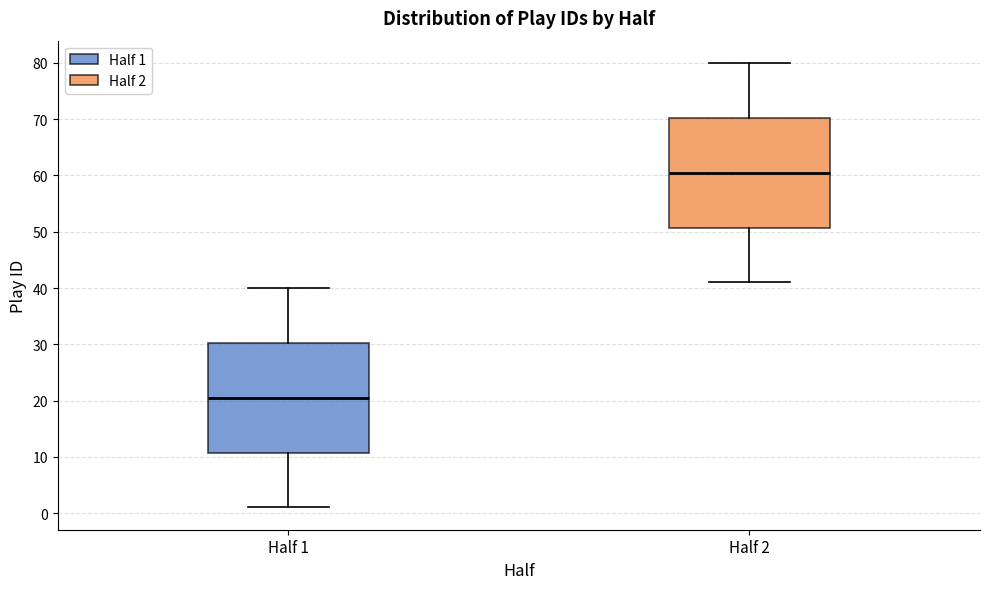

Where does the median line of the box for Half 1 sit on the y-axis? The values are not printed on the chart, so give them approximately, as read against the axis.

21